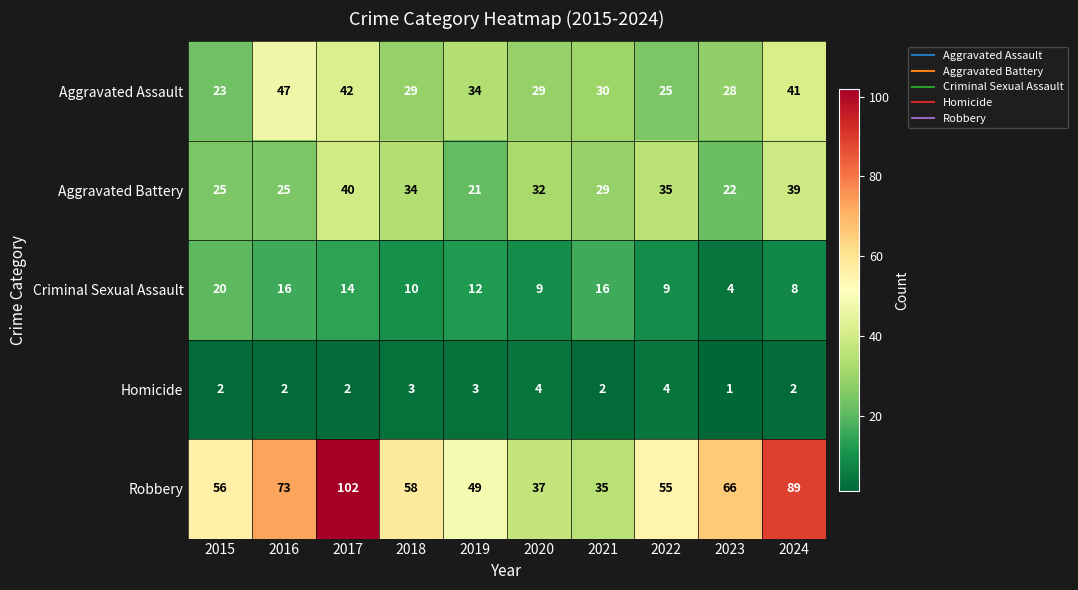

Which category has the highest value across all series?

2017